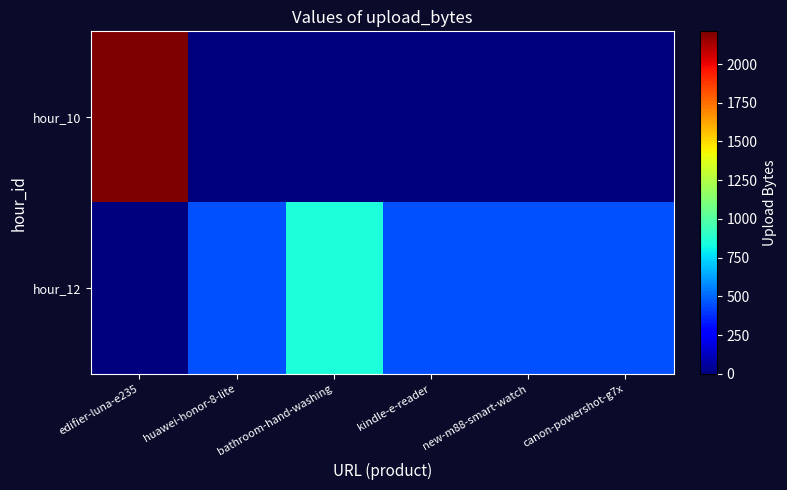

At how many categories does at least one series exceed 850?

1